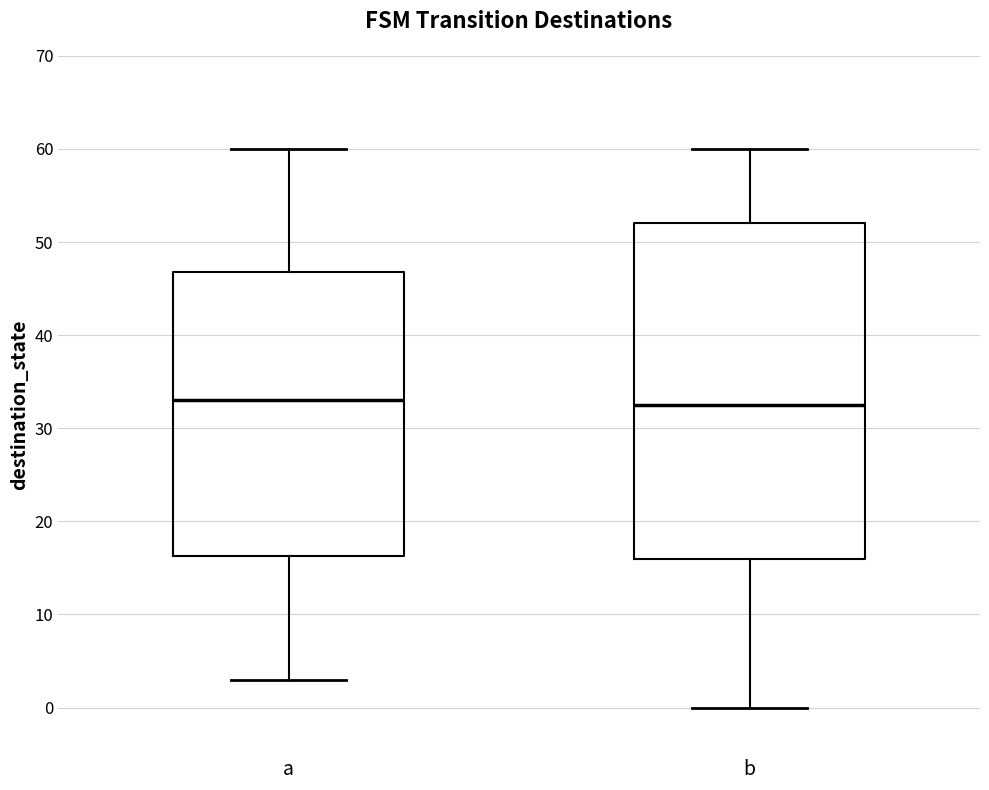

Reading left to right, transcribe this box plot: for each box, give where its median line is, the range the box spans, and where its two whiskers end, as read against the y-axis. The values are not printed on the chart, so give them approximately, as read against the axis.

a: median 33, box 16 to 47, whiskers 3 to 60
b: median 33, box 16 to 52, whiskers 0 to 60